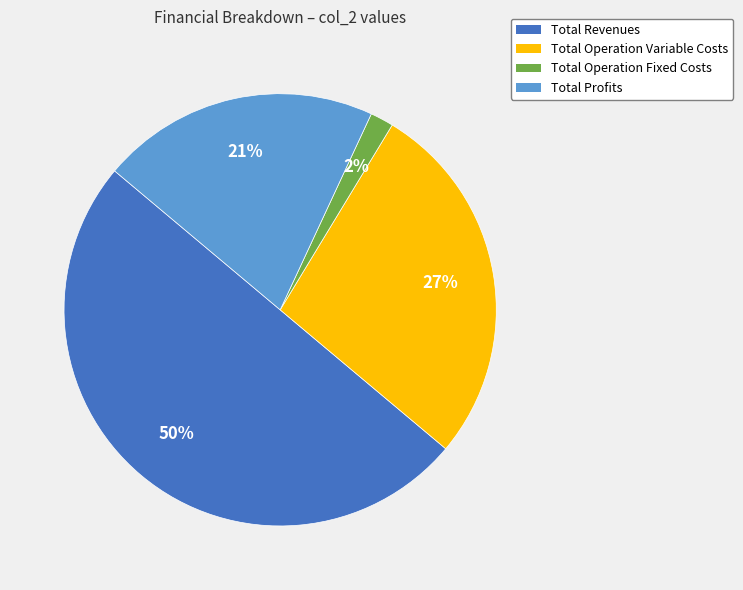

What is the smallest slice in the pie chart?

Total Operation Fixed Costs